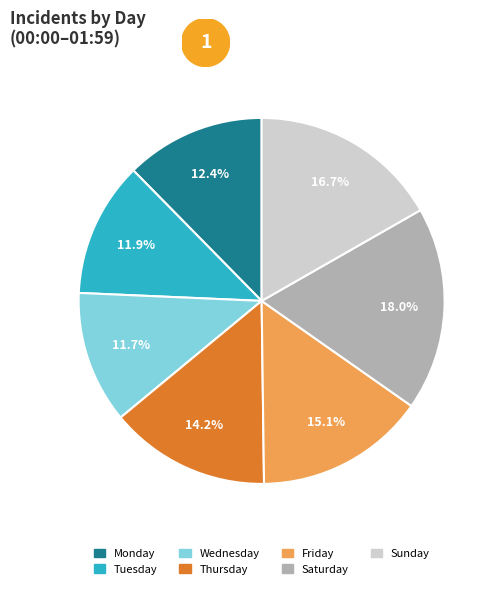

True or false: Sunday accounts for 17% of the total.

True